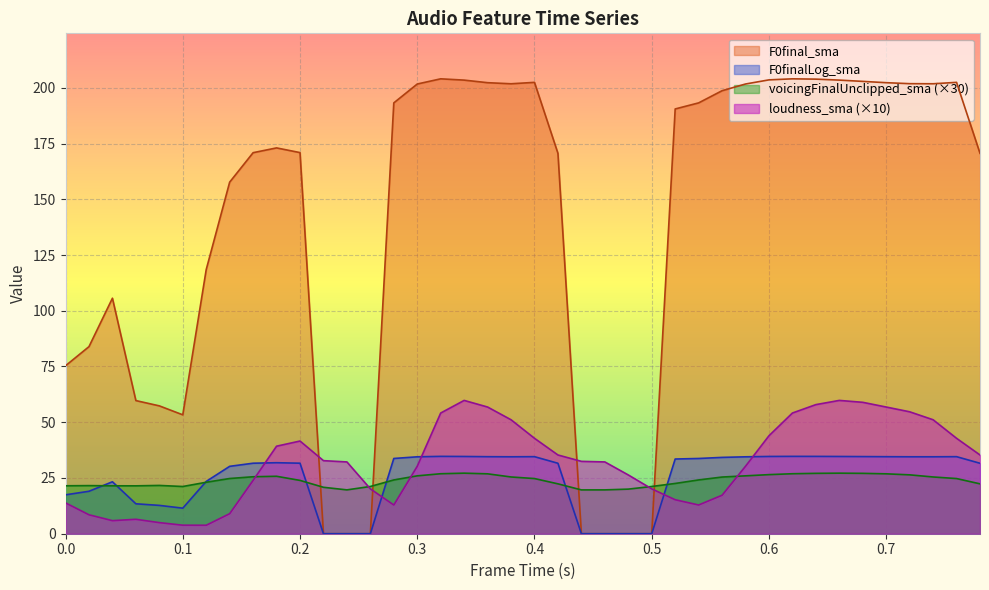

True or false: F0finalLog_sma and F0final_sma intersect in this chart.

False